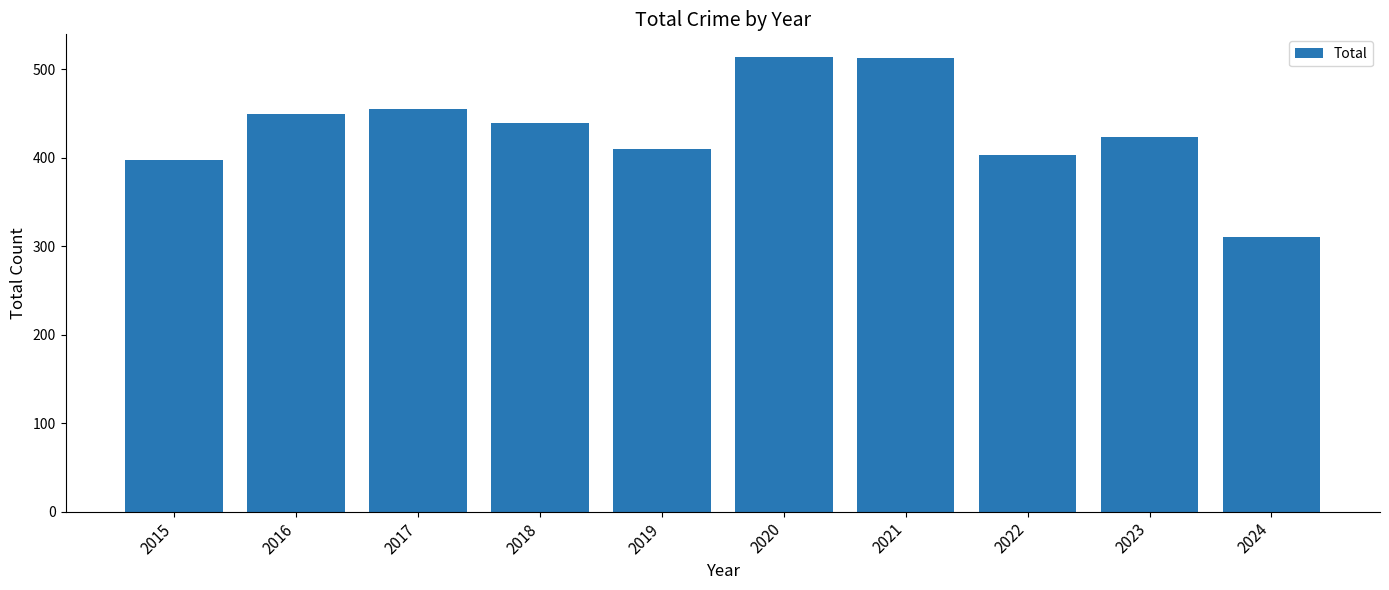

How many series are shown in this chart?

1